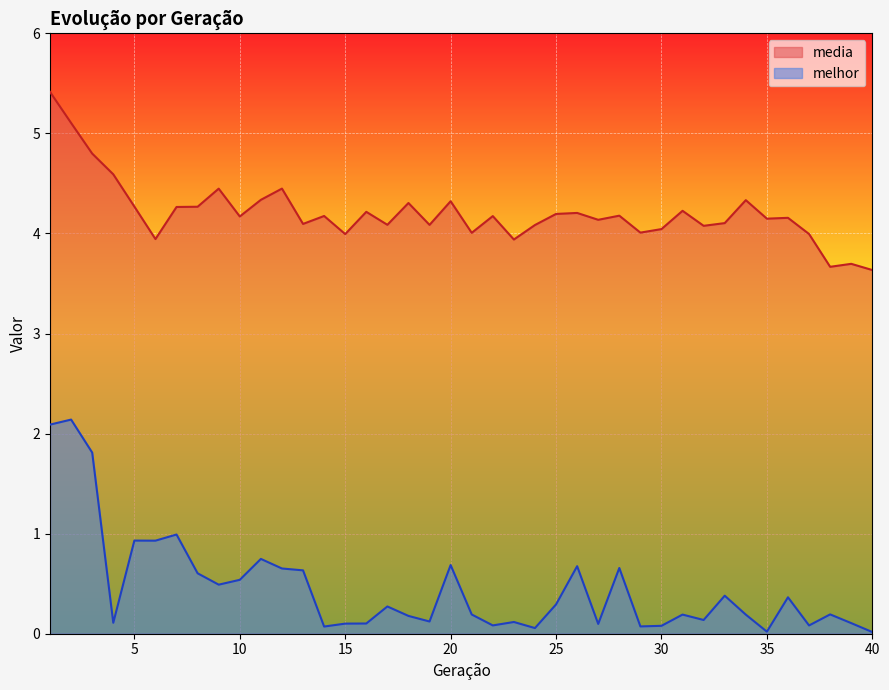

True or false: media and melhor intersect in this chart.

False